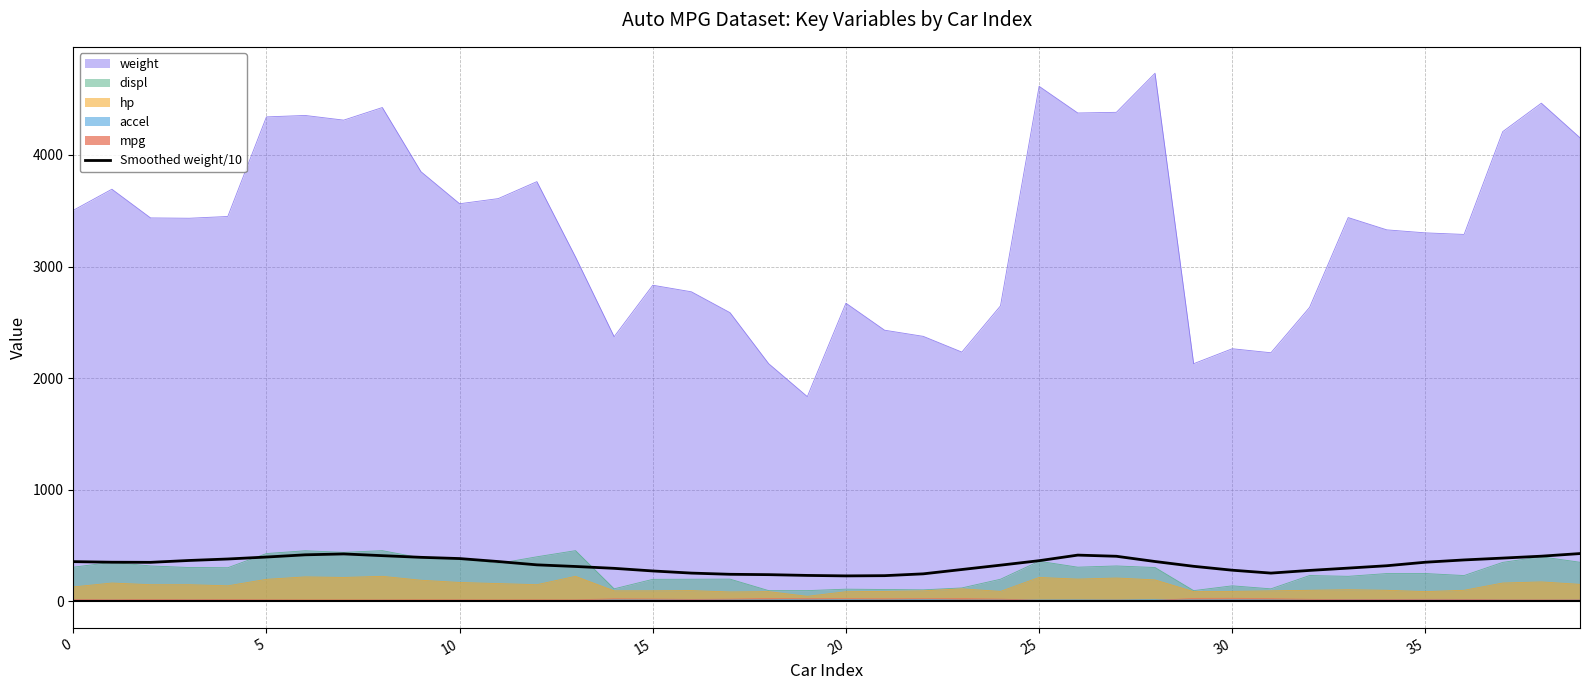

What is the value of the 10th point from the left?

395.2